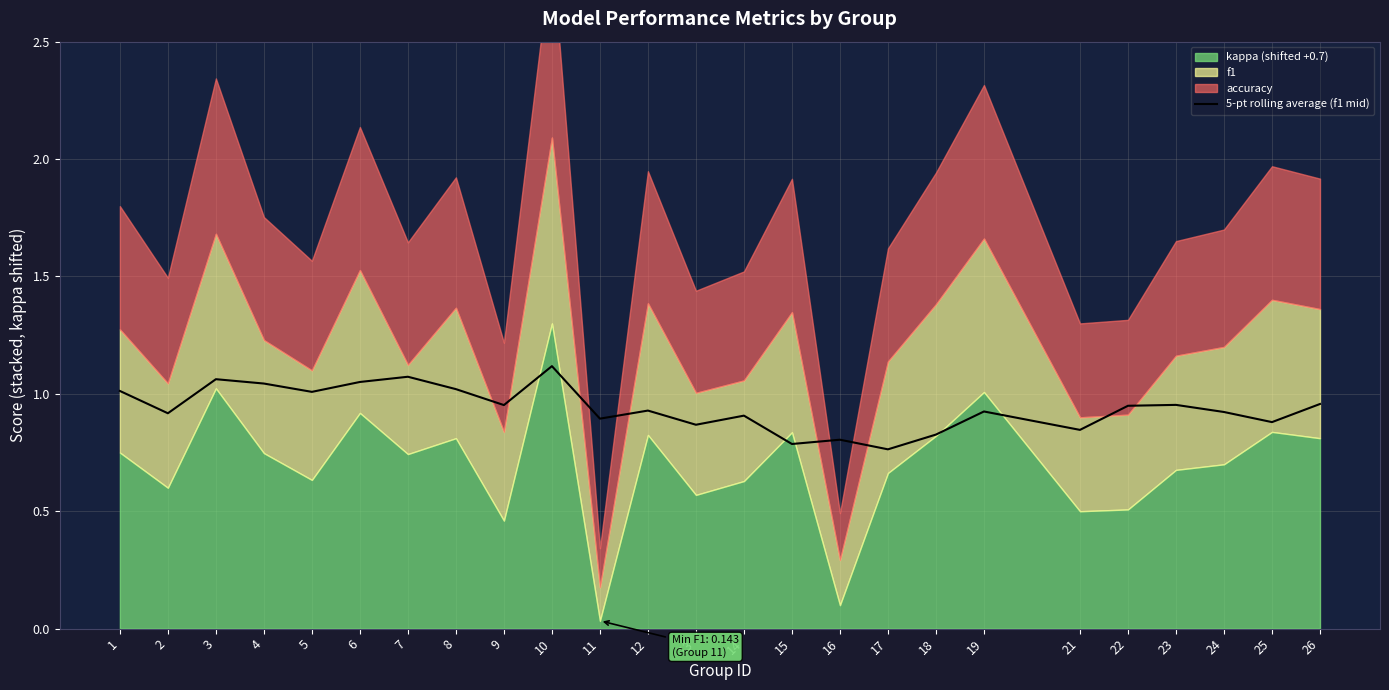

True or false: the data has more than 0 interior local peaks.

True